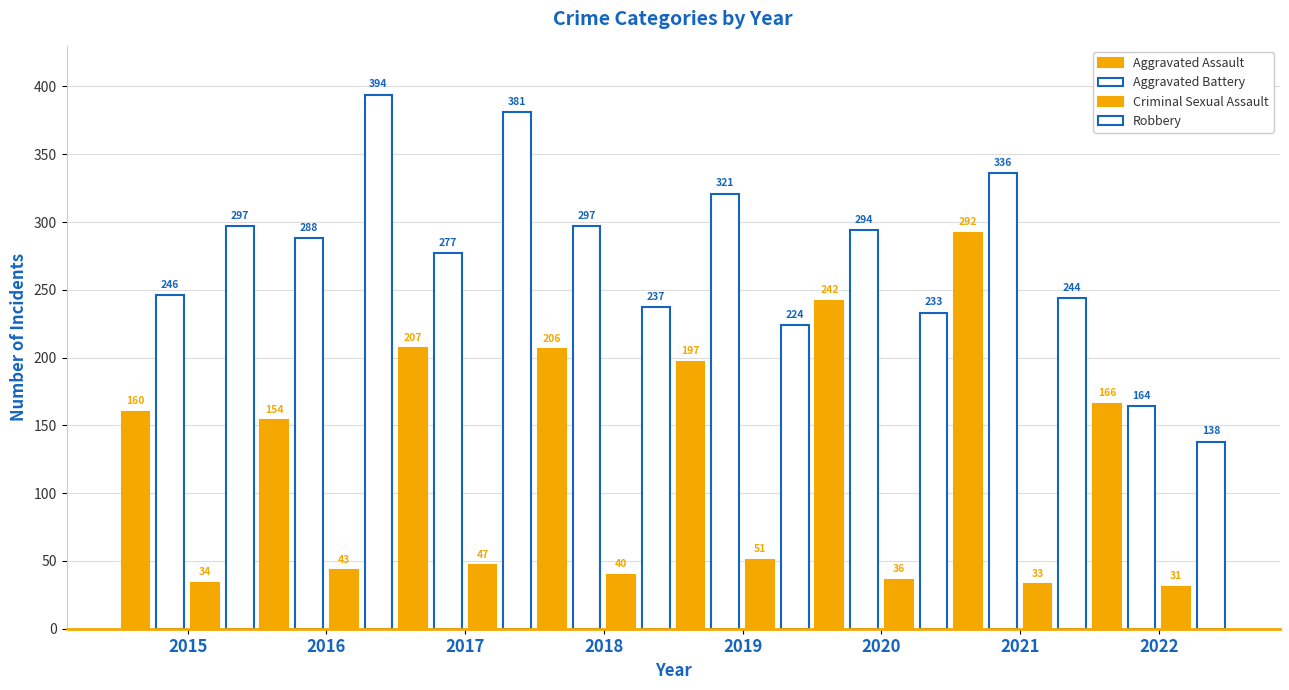

Are the bars grouped side by side (vs. stacked)?

Yes